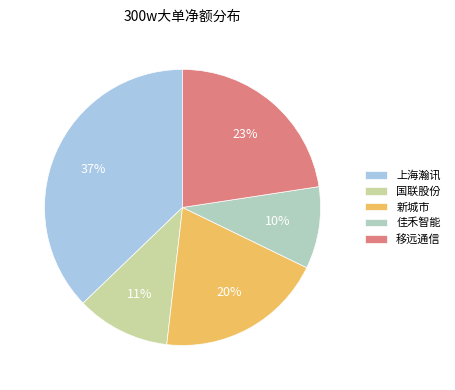

Which category has the smallest portion of the pie?

佳禾智能